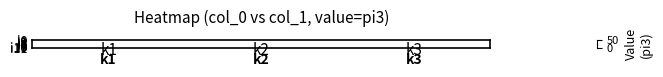

Reading left to right, what are all the values shown in this chart?

i0: k1=0	k2=0	k3=0
i1: k1=46	k2=13	k3=0
i2: k1=20	k2=0	k3=8
i3: k1=29	k2=0	k3=24
i4: k1=21	k2=0	k3=9
i5: k1=12	k2=0	k3=5
i6: k1=8	k2=0	k3=4
i7: k1=27	k2=0	k3=8
i8: k1=16	k2=4	k3=0
i9: k1=8	k2=5	k3=0
i10: k1=15	k2=0	k3=8
i11: k1=0	k2=0	k3=0